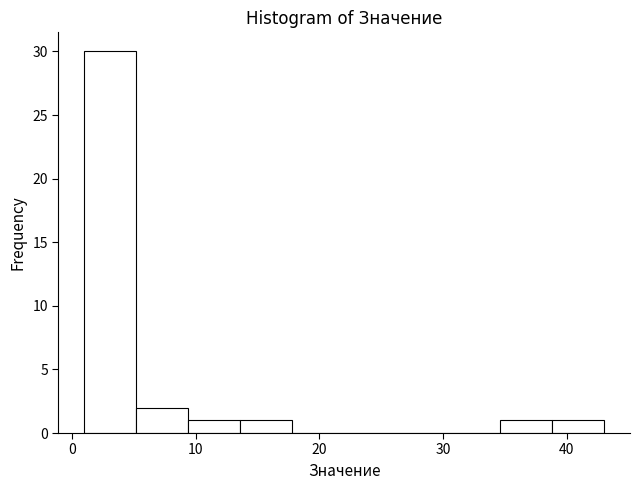

Reading left to right, transcribe this chart: for each bar, give the range it covers on the x-axis and its height. Neither the bar edges nor the heights are printed on the chart, so give them approximately, as read against the axes.

1.0 to 5.2: 30
5.2 to 9.4: 2
9.4 to 13.6: 1
13.6 to 17.8: 1
17.8 to 22.0: 0
22.0 to 26.2: 0
26.2 to 30.4: 0
30.4 to 34.6: 0
34.6 to 38.8: 1
38.8 to 43.0: 1